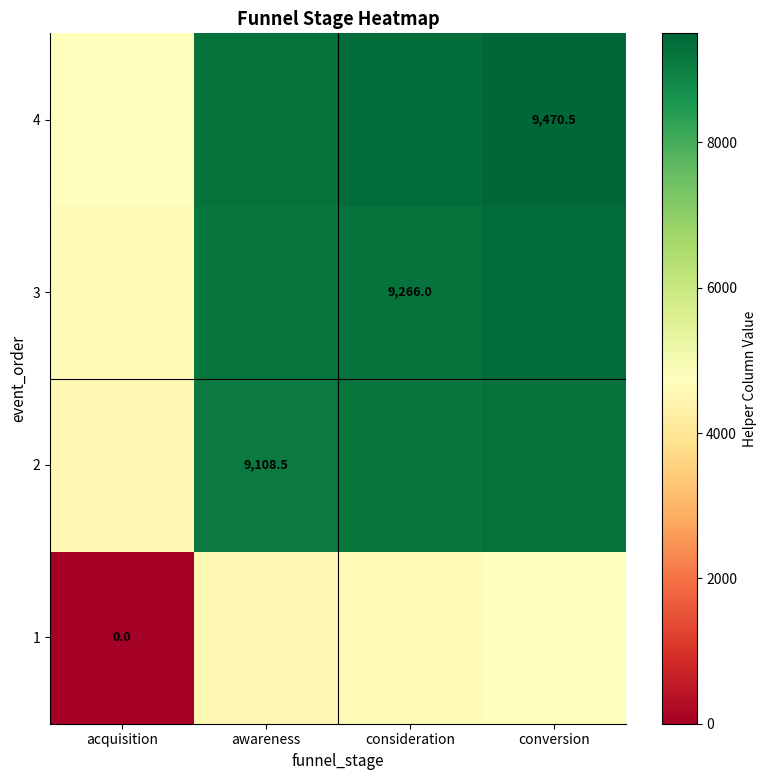

What is the total value across all series at conversion?

32863.5